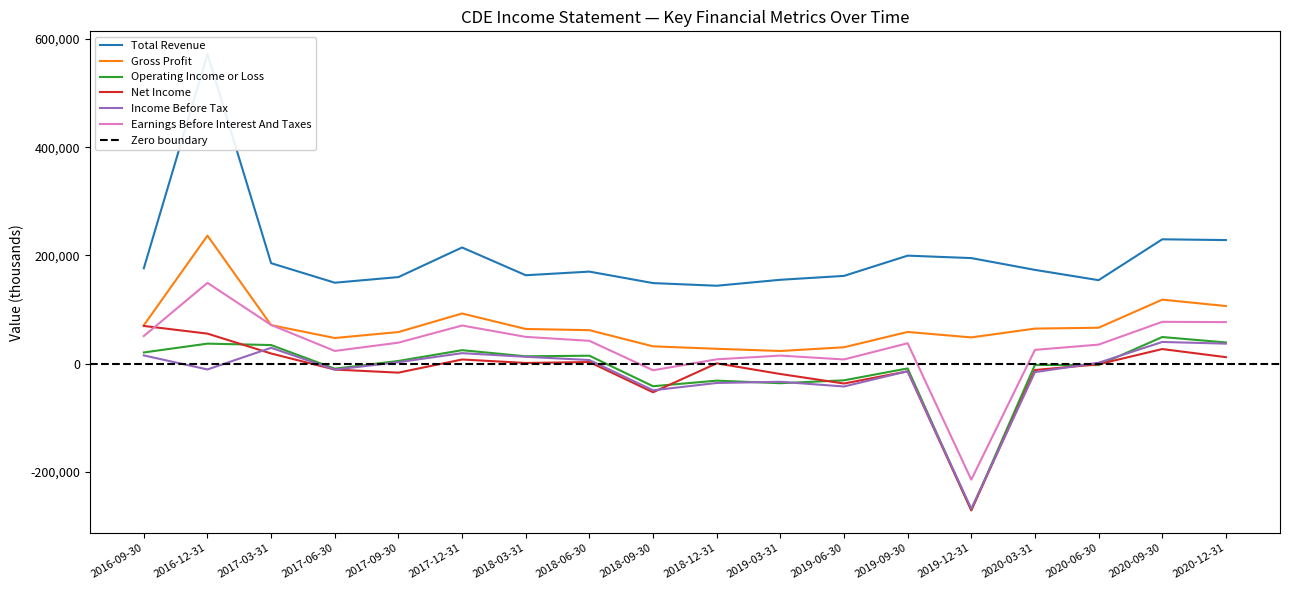

Rank the series at 2019-09-30 from highest to lowest value.

Total Revenue, Gross Profit, Earnings Before Interest And Taxes, Operating Income or Loss, Income Before Tax, Net Income